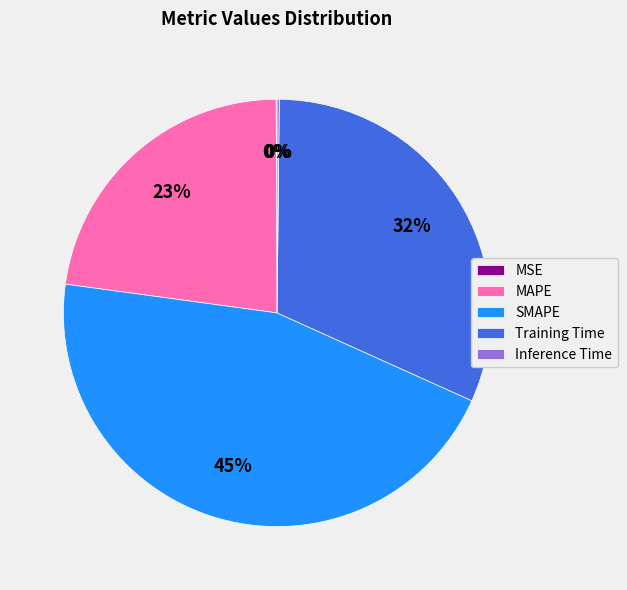

Which category has the biggest portion of the pie?

SMAPE